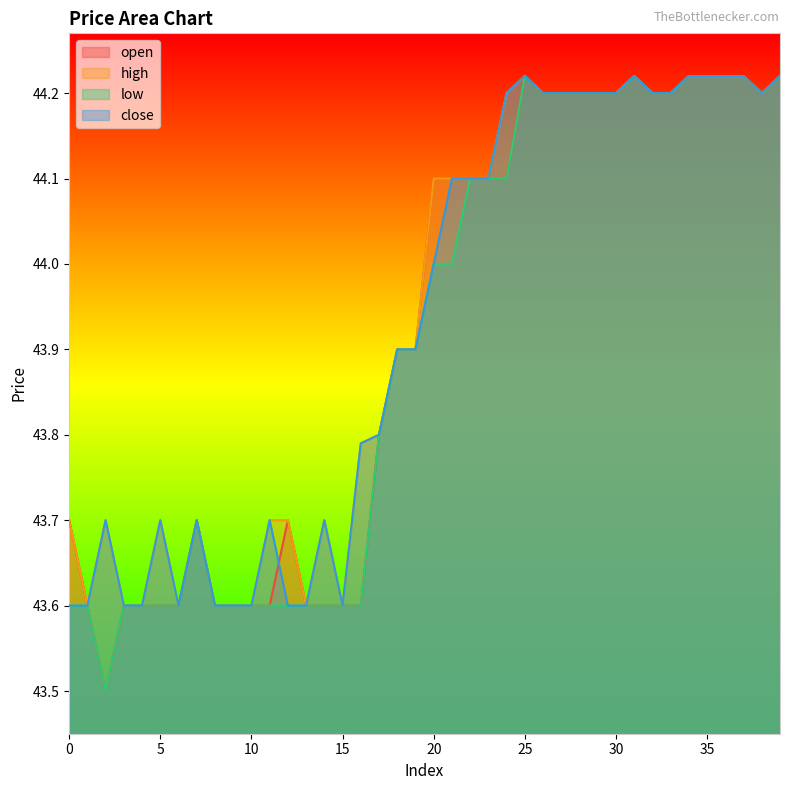

True or false: open has more than 2 points higher than both neighbors.

True